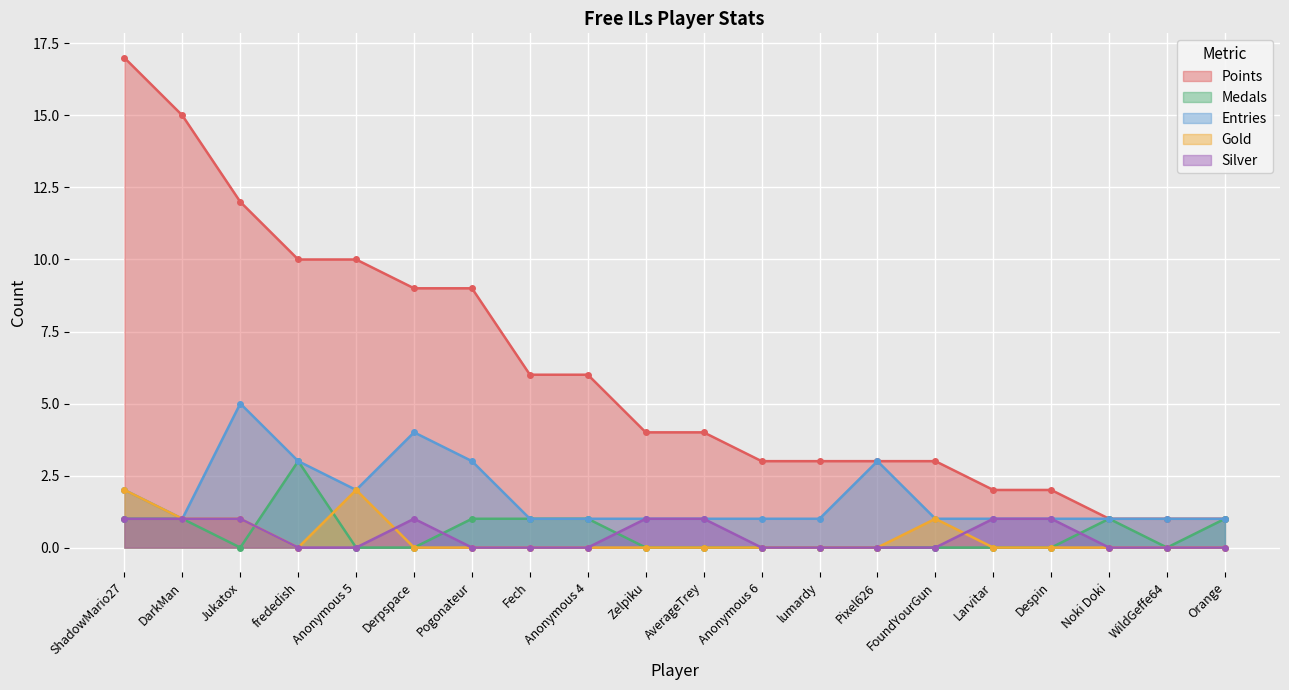

True or false: Silver has more than 2 interior local peaks.

False